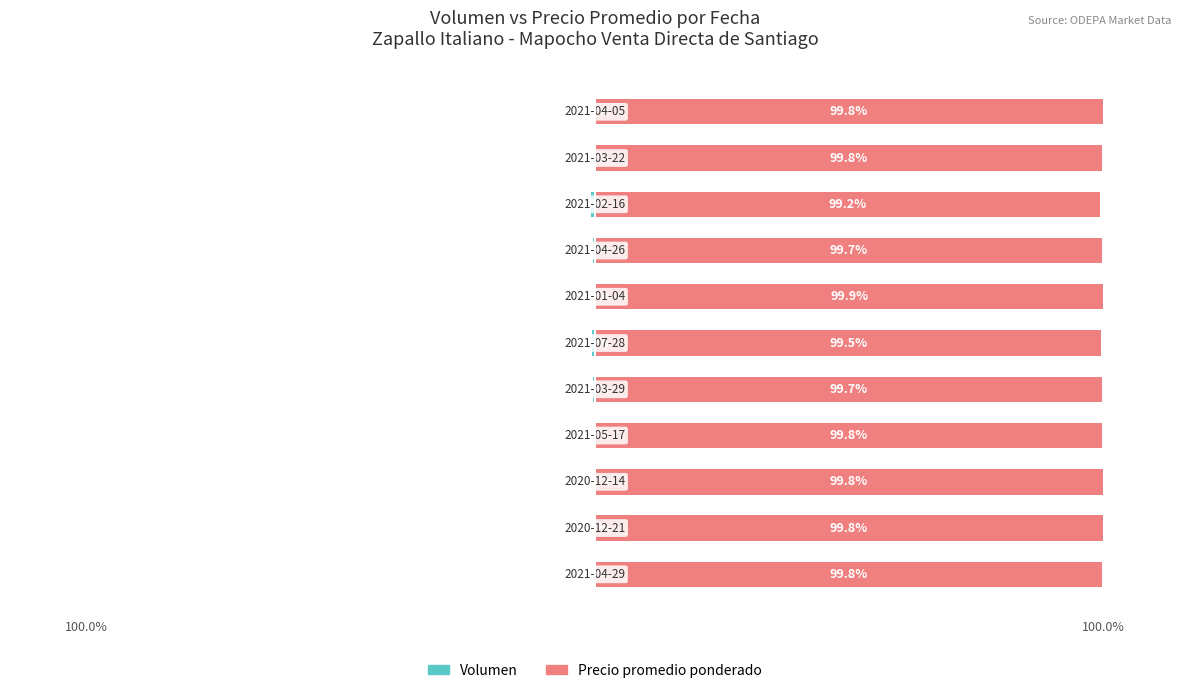

What is the difference between the second highest and minimum values in the Precio promedio ponderado series?

0.6